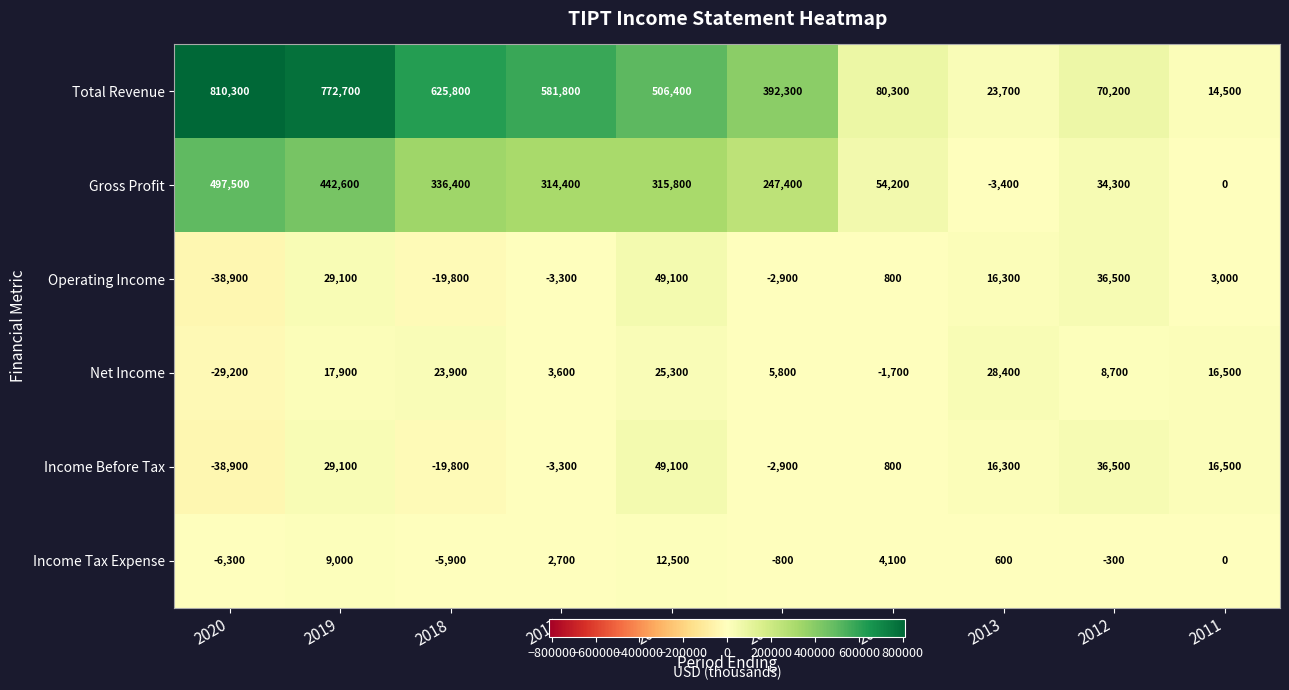

At which category does the chart reach its peak across all series?

2020